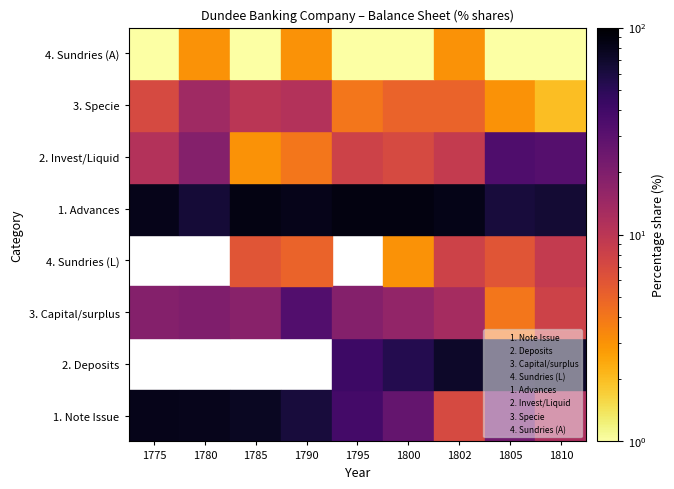

Which has a higher value, 1810 or 1785?

1785